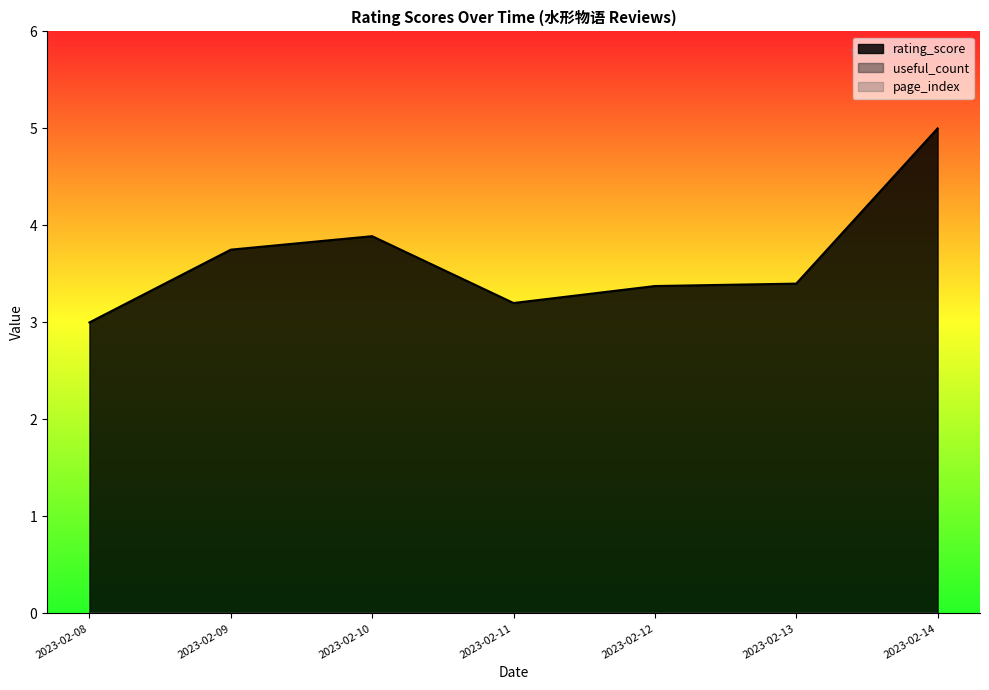

True or false: rating_score has a value of 5 at 2023-02-12.

False